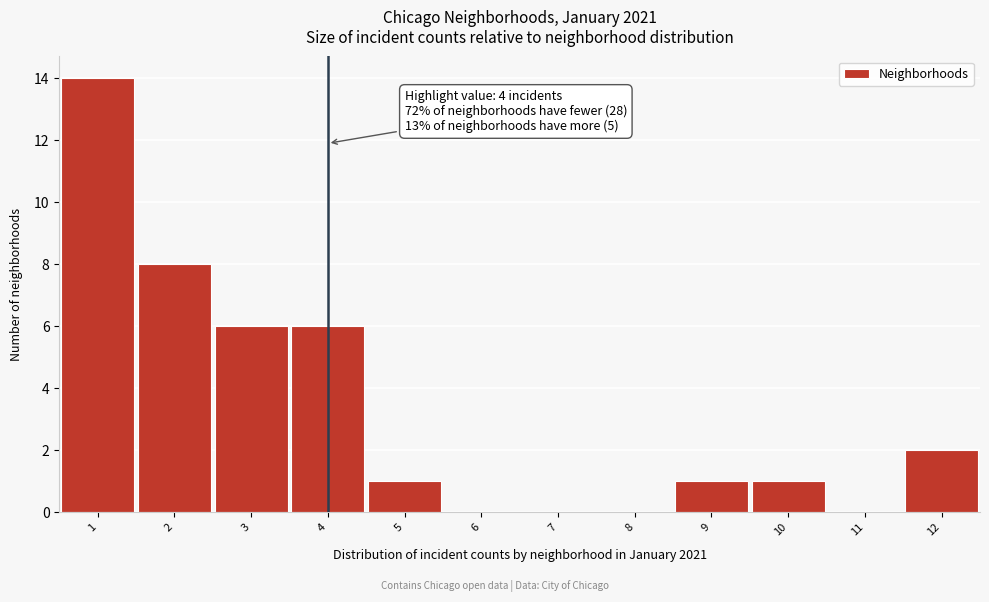

Over which range of the x-axis is the bar tallest?

0.5 to 1.5